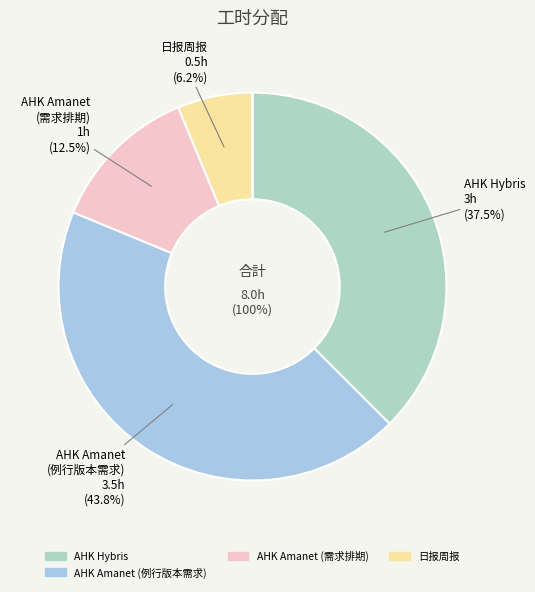

Do 日报周报 and AHK Amanet
(例行版本需求) together represent more than half of the pie?

No